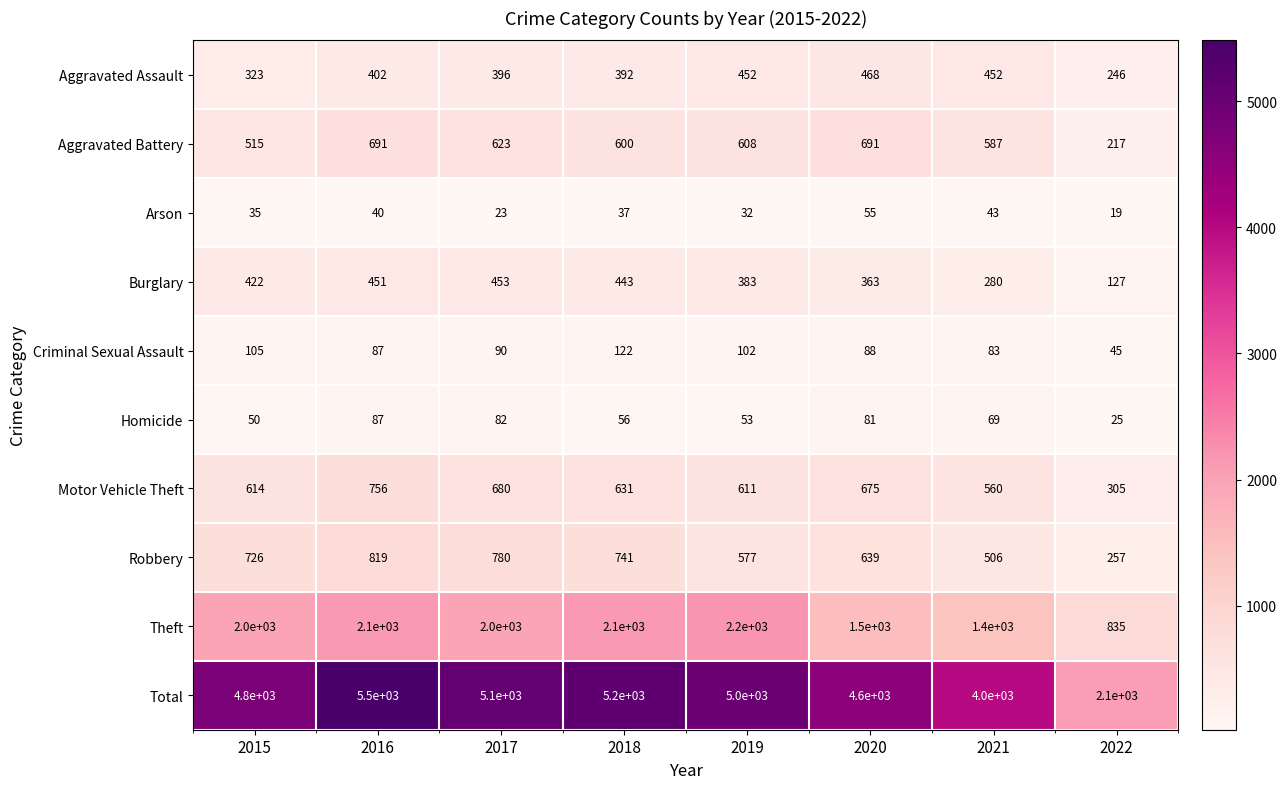

At which category does the chart reach its minimum across all series?

2022